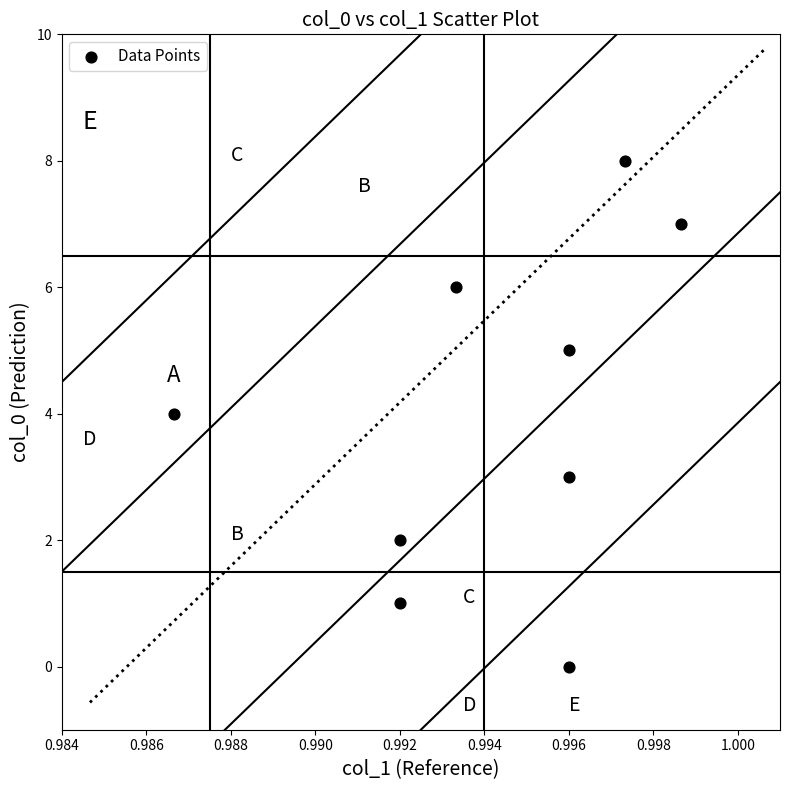

What is the range of Y values (max minus min)?

8